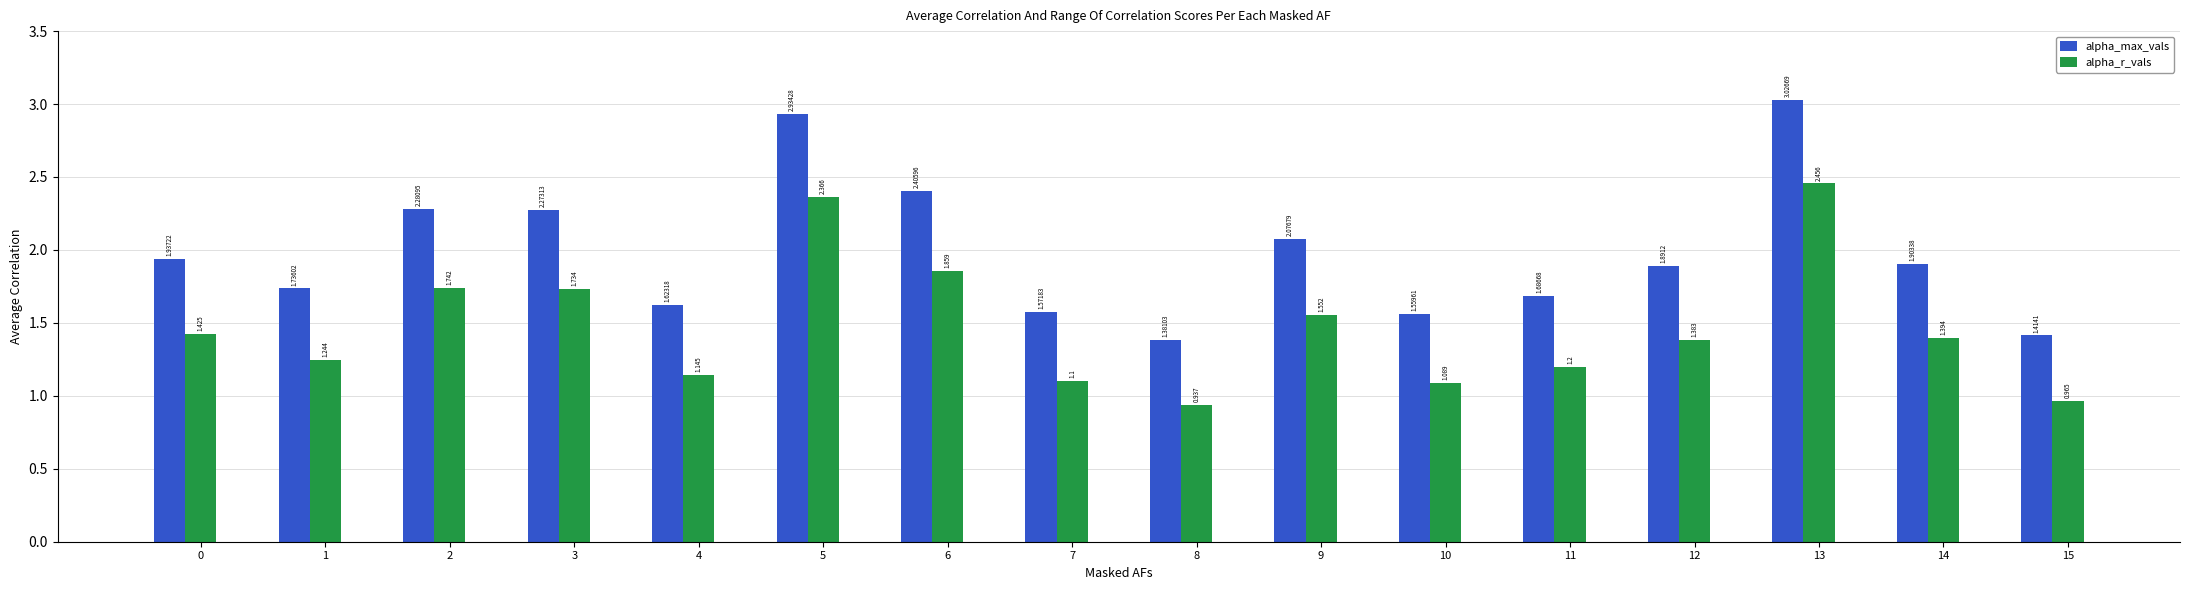

How many categories are shown in the chart?

16